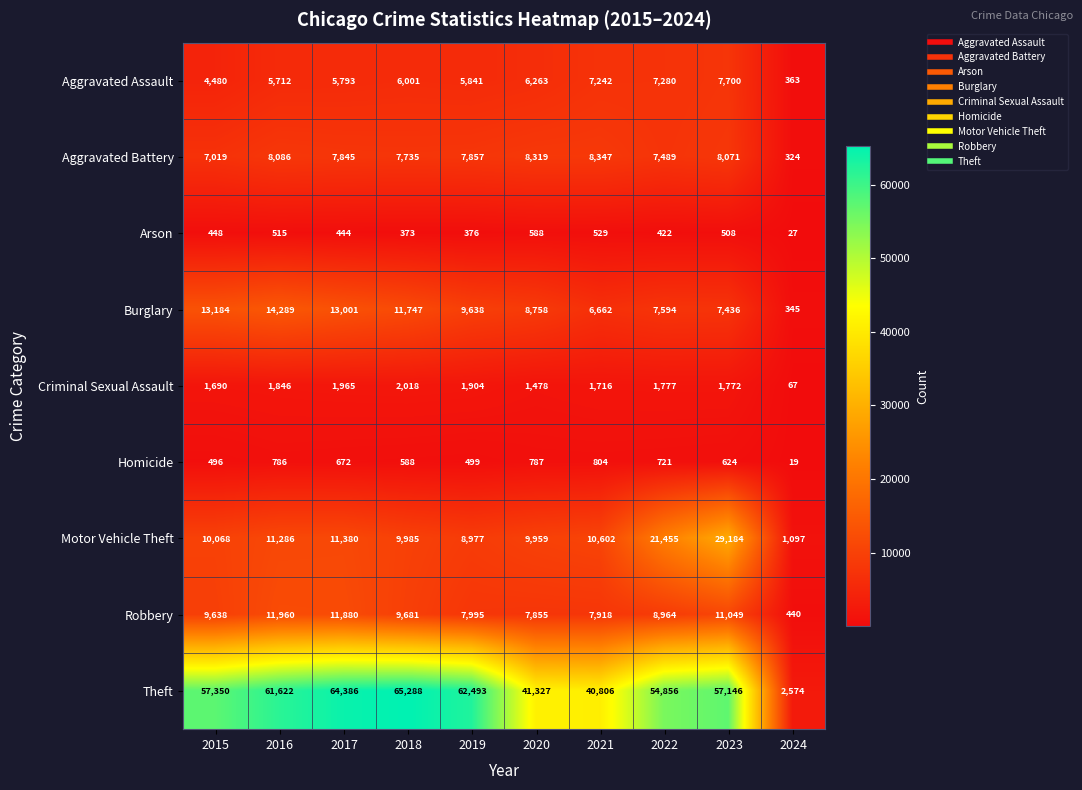

At which category does the chart reach its peak across all series?

2018